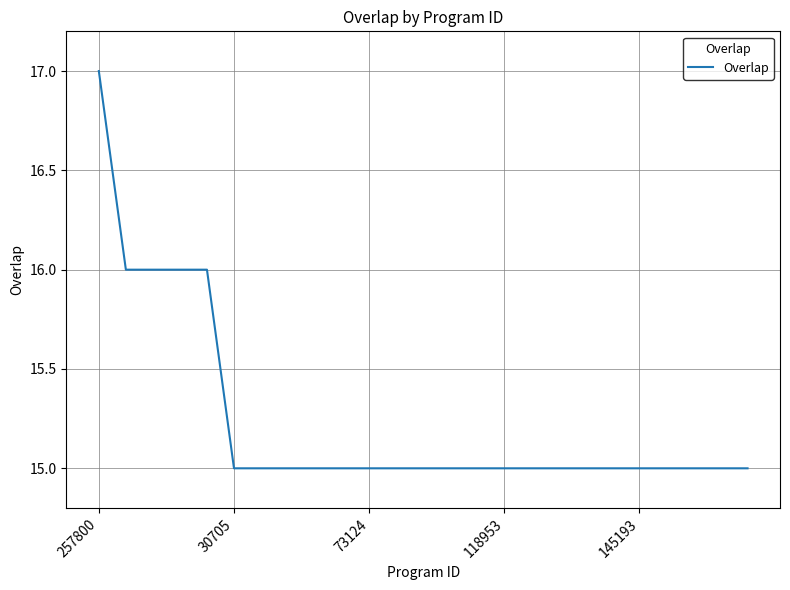

What is the smallest value displayed?

15